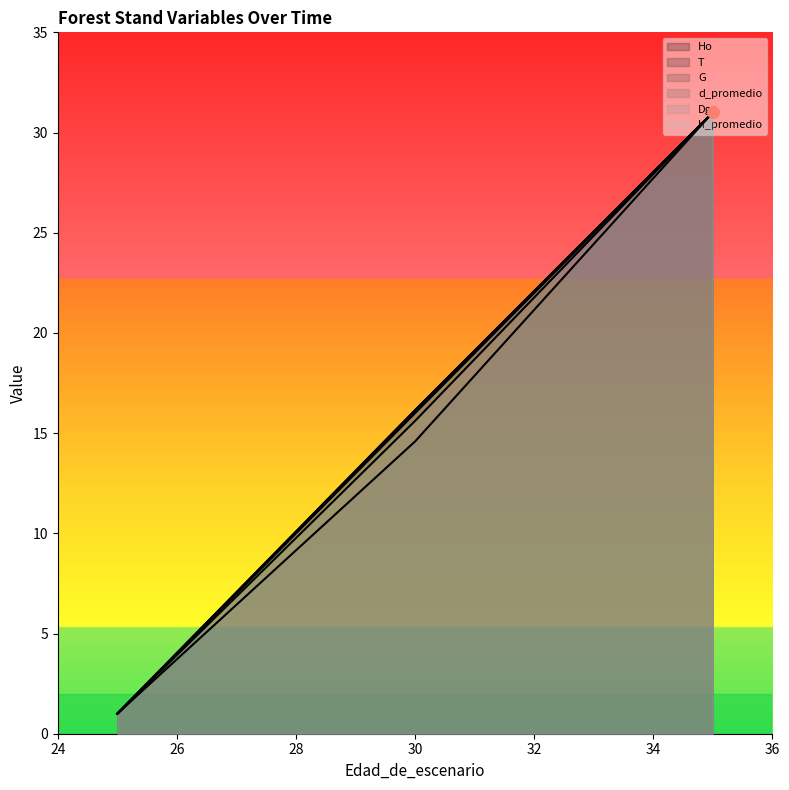

Which series has the largest total across all categories?

Ho